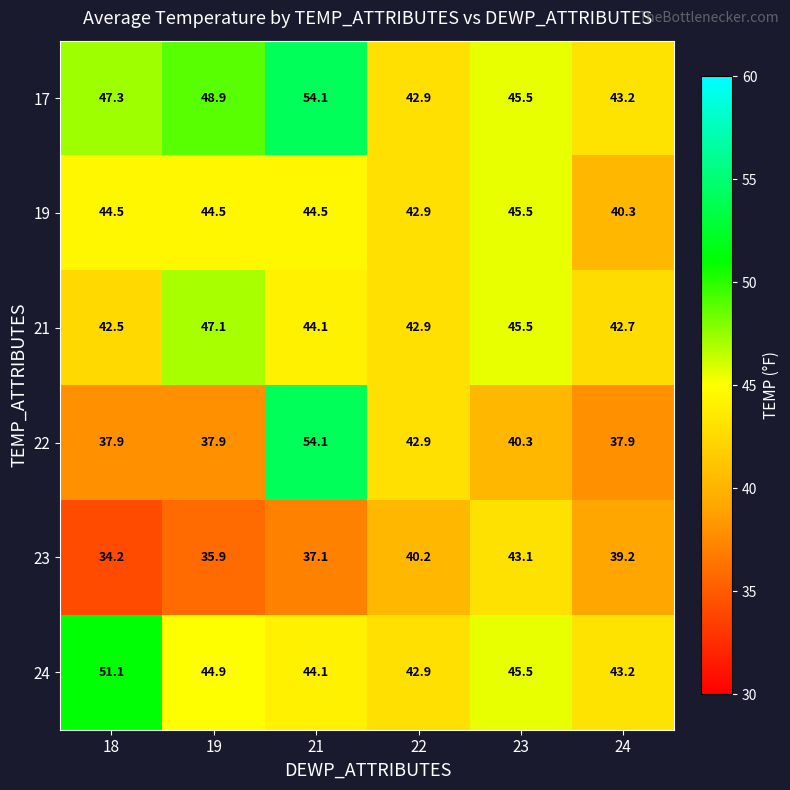

What is the greatest value displayed?

54.1